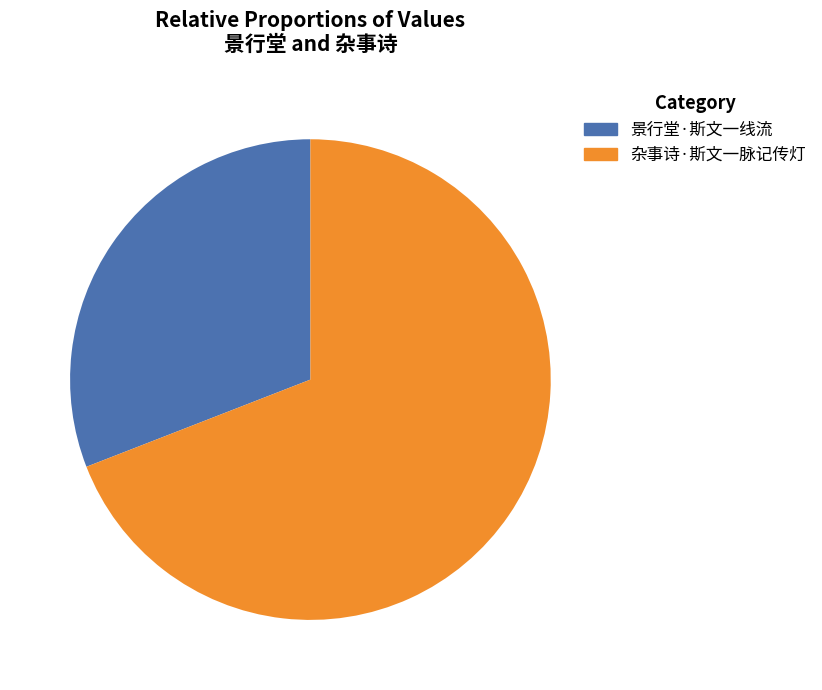

Approximately how many times larger is the value at 景行堂·斯文一线流 compared to 杂事诗·斯文一脉记传灯?

0.4